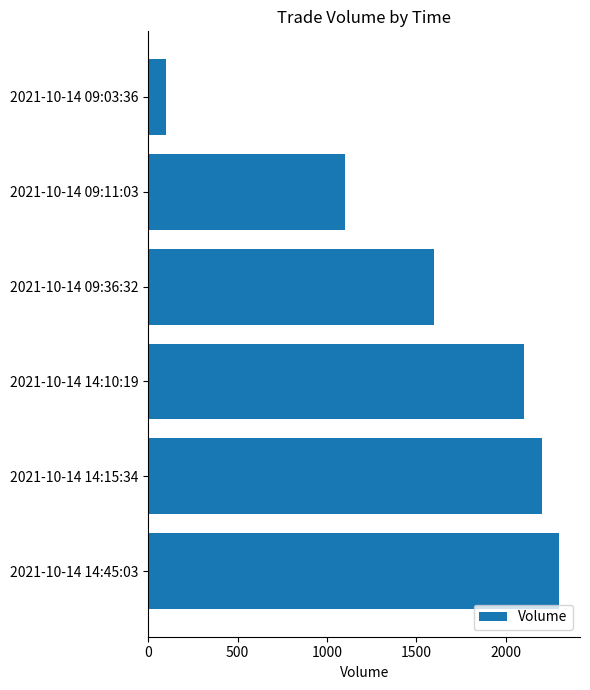

Where is the data nearest to the value 1200?

2021-10-14 09:11:03